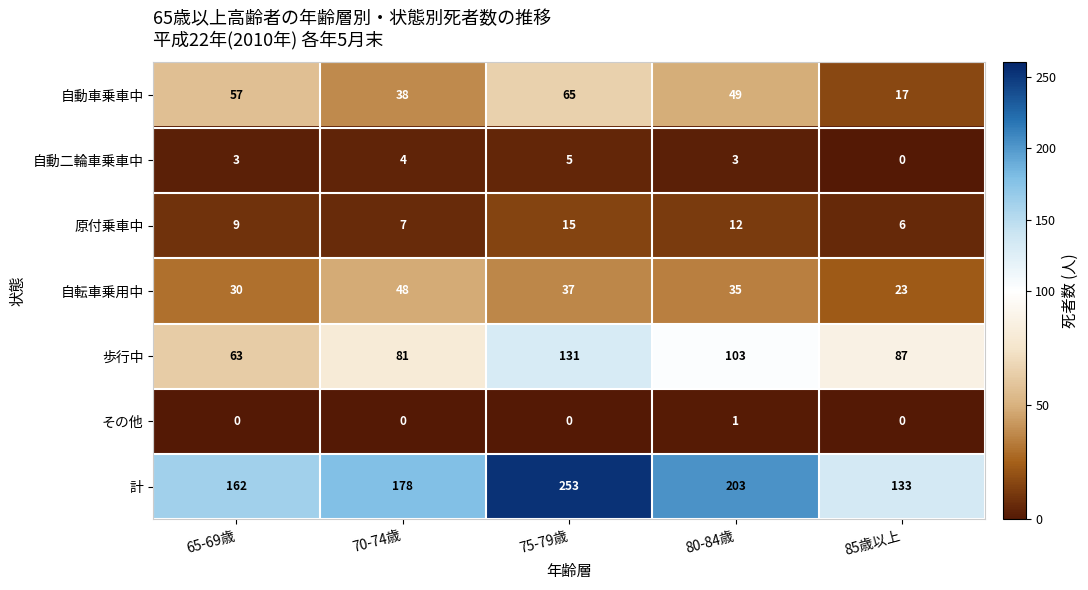

Read the 自転車乗用中 value at 70-74歳, to the nearest 10.

50